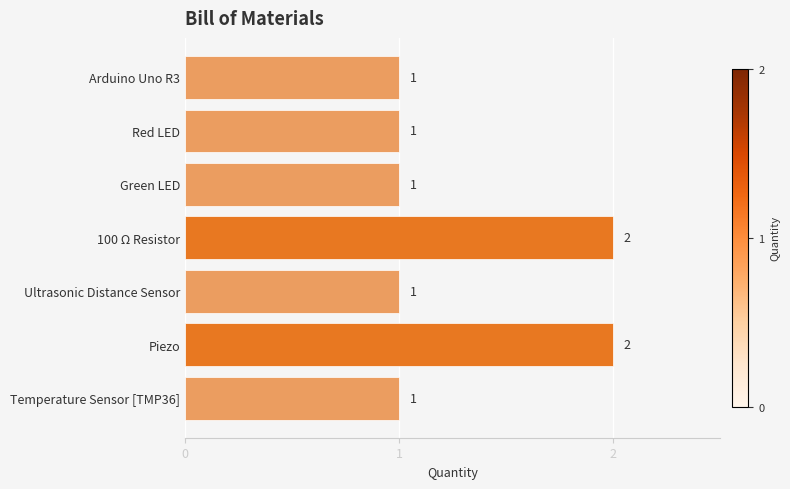

Count the values in the range 1 to 2.

7